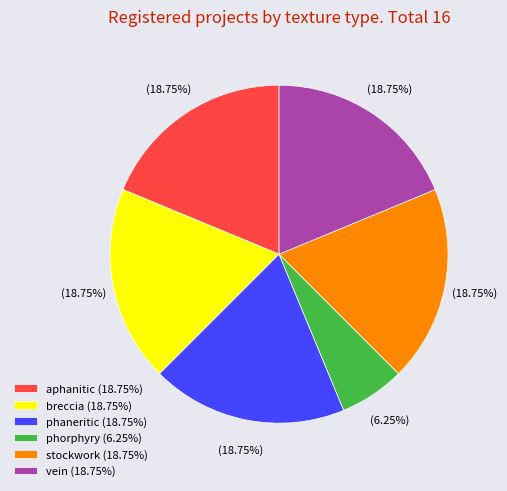

How many segments does this pie chart have?

6